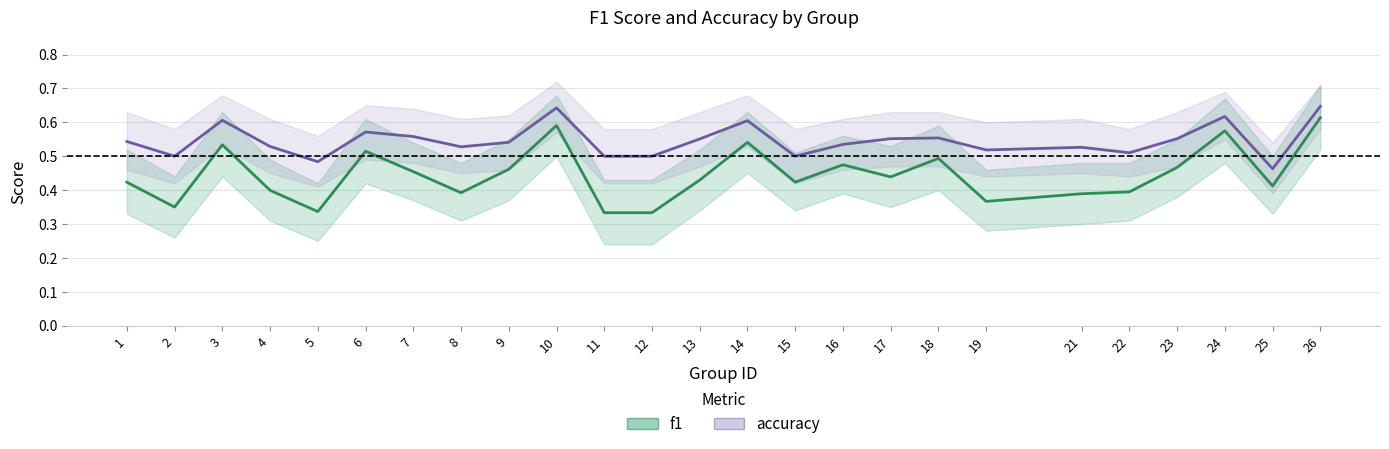

What is the highest value of the f1 series?

0.6